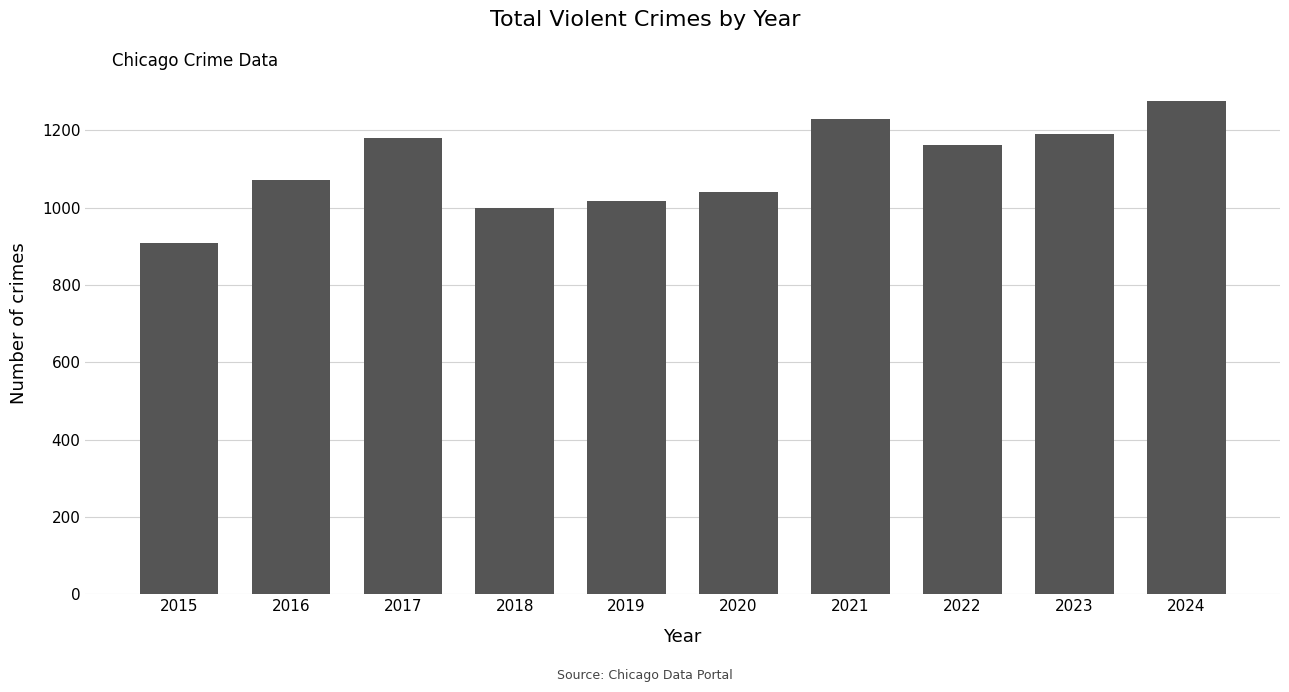

Reading left to right, extract all data points from this chart.

908	1072	1180	1000	1016	1041	1230	1161	1190	1276